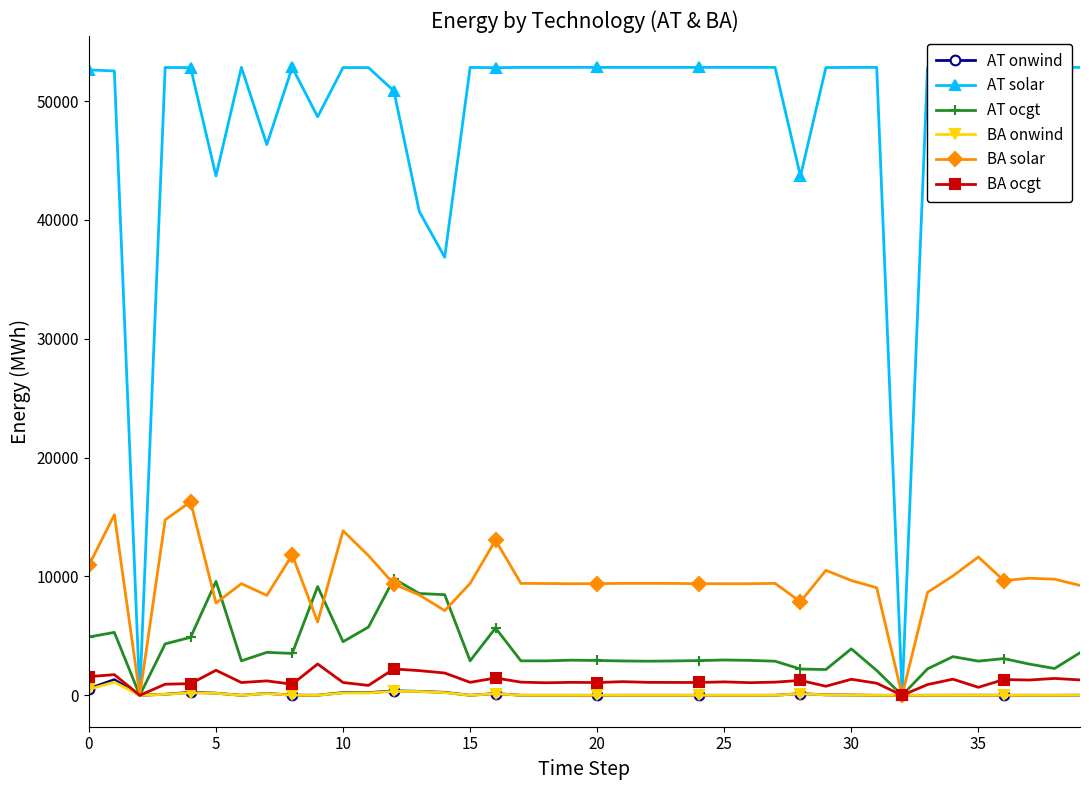

Which series has the largest total across all categories?

AT solar